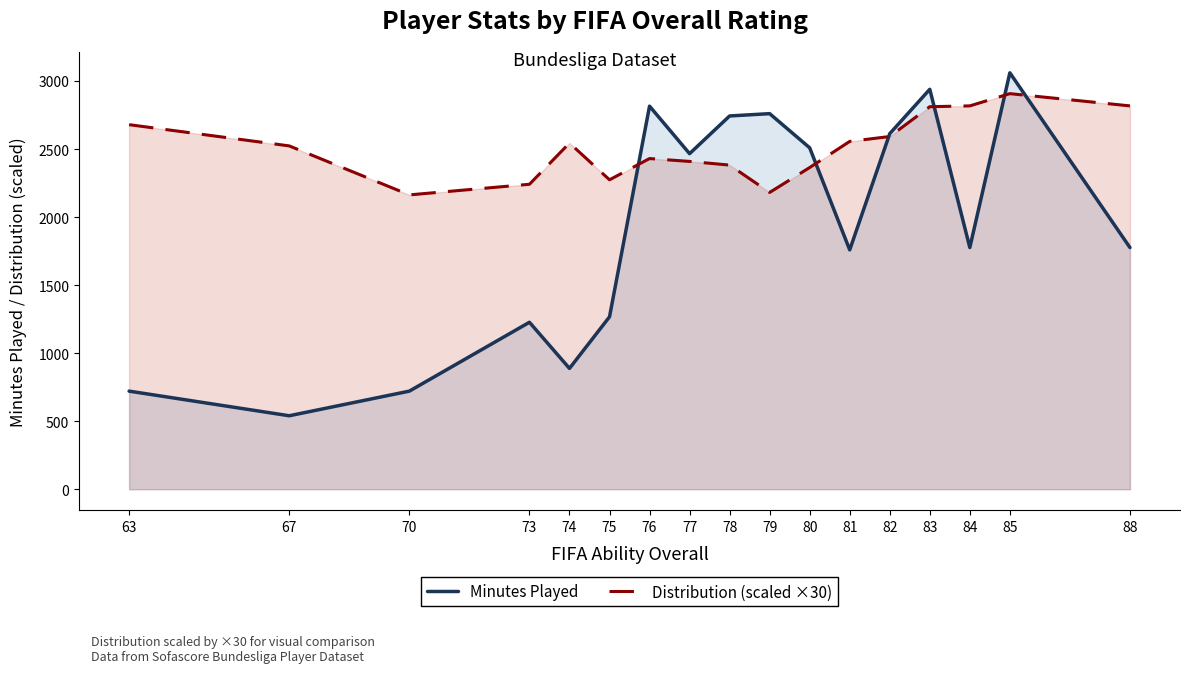

List the series in order of their peak value, lowest first.

Distribution (scaled ×30), Minutes Played